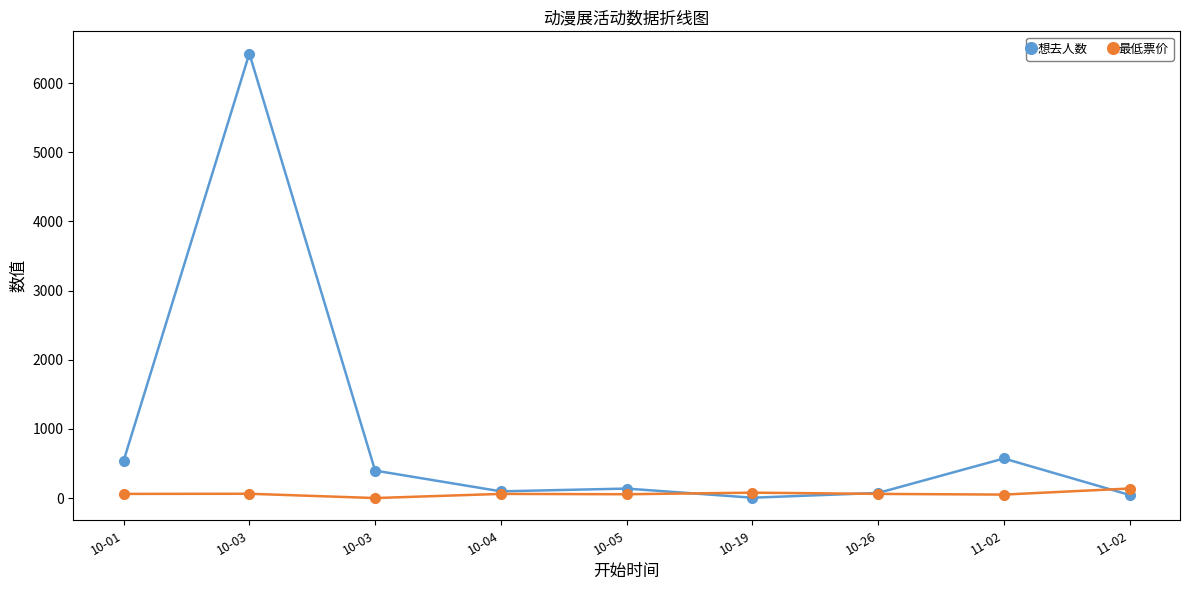

How many data points in 想去人数 are less than 137?

4